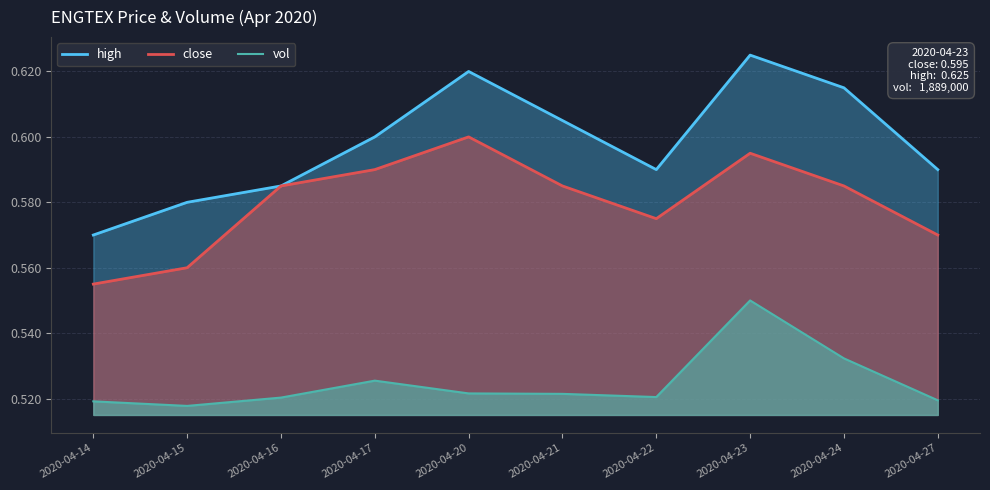

What is the difference between the highest and lowest values at 2020-04-15?

0.1